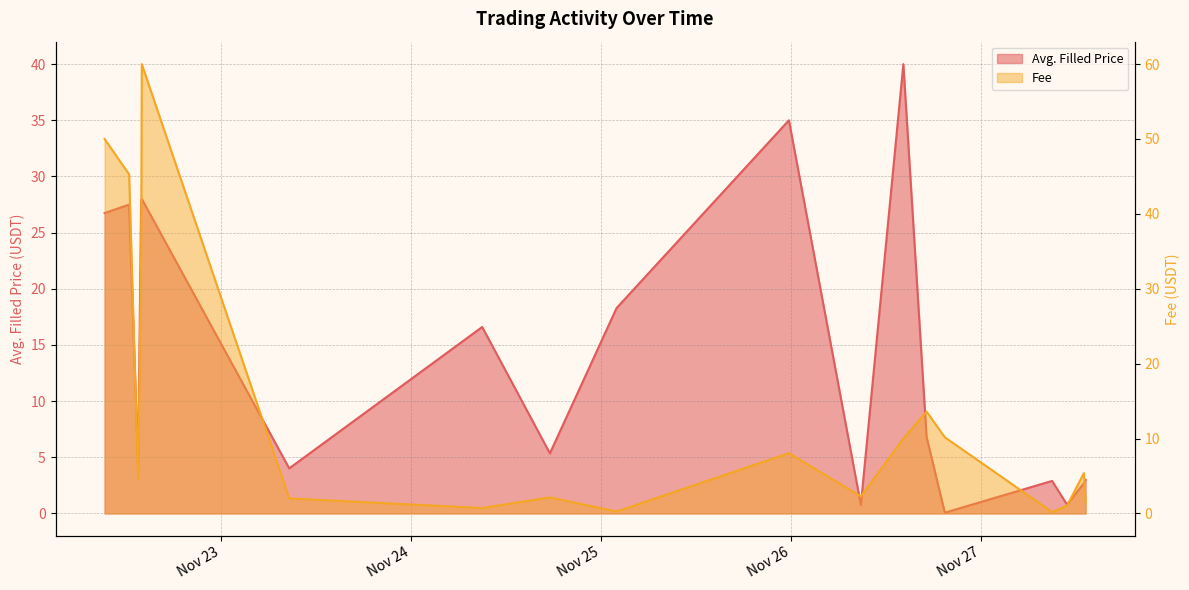

Where is Avg. Filled Price nearest to the value 20?

2021-11-25 02:00